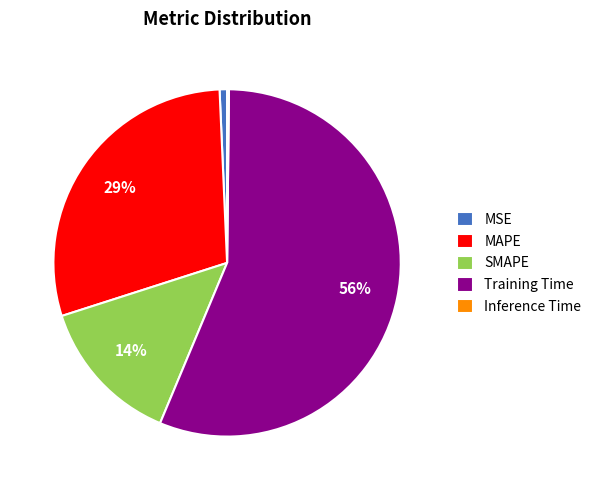

True or false: MSE accounts for 1% of the total.

True